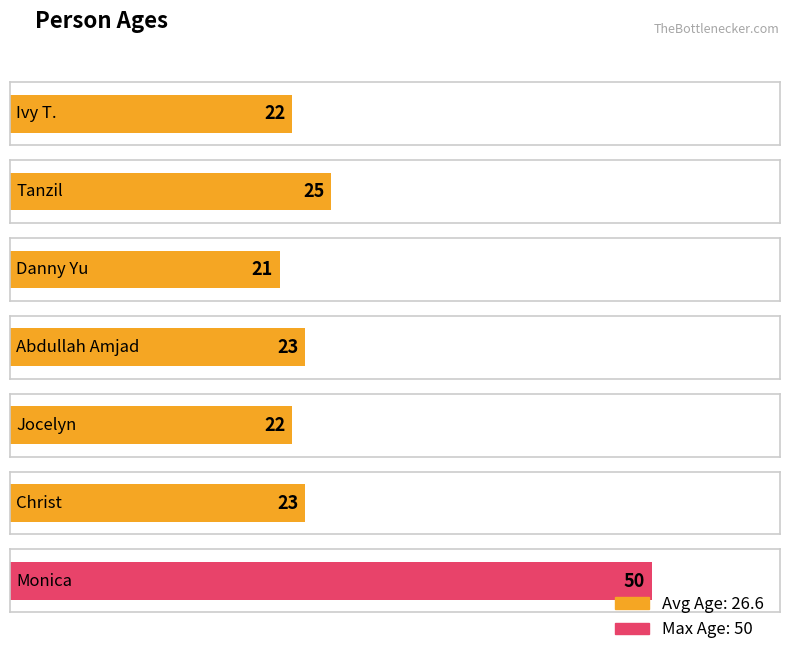

What is the change in value from Tanzil to Christ?

-2